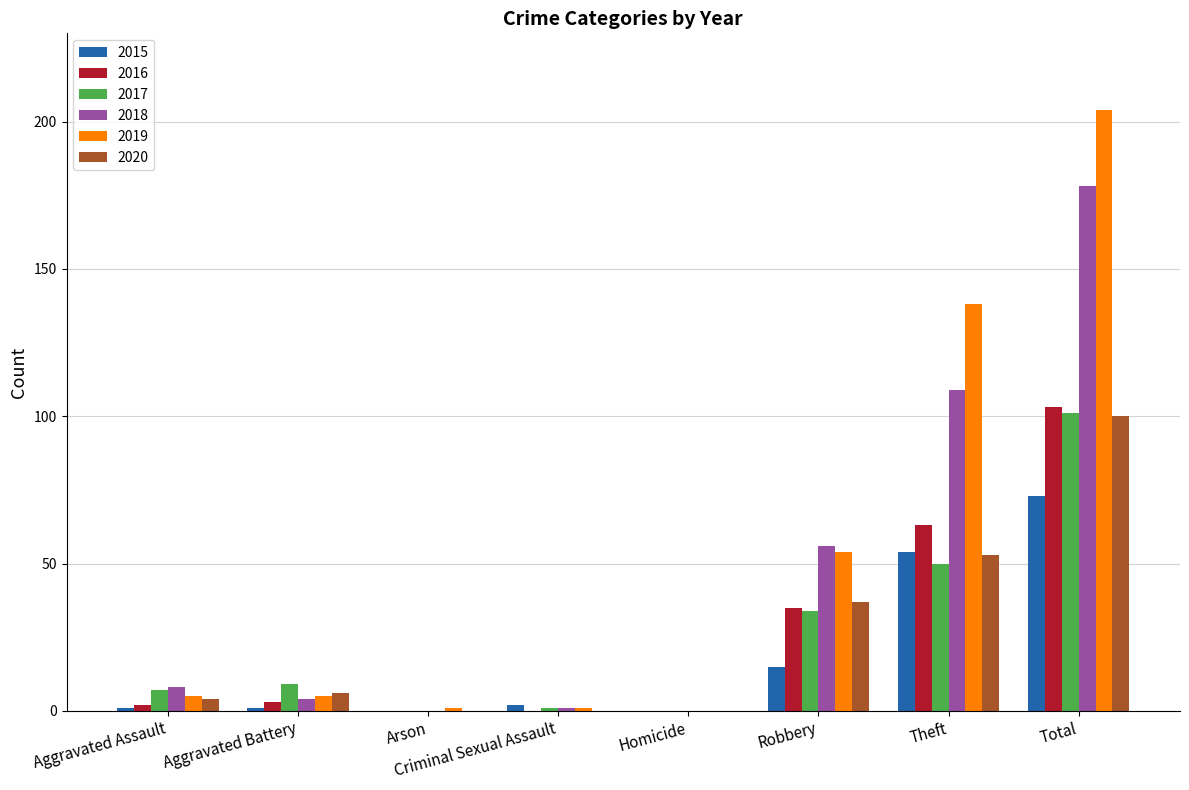

Are the bars horizontal?

No